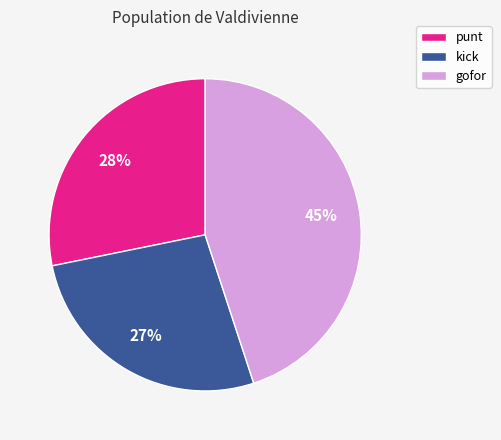

To the nearest percent, what is the average slice percentage?

33%